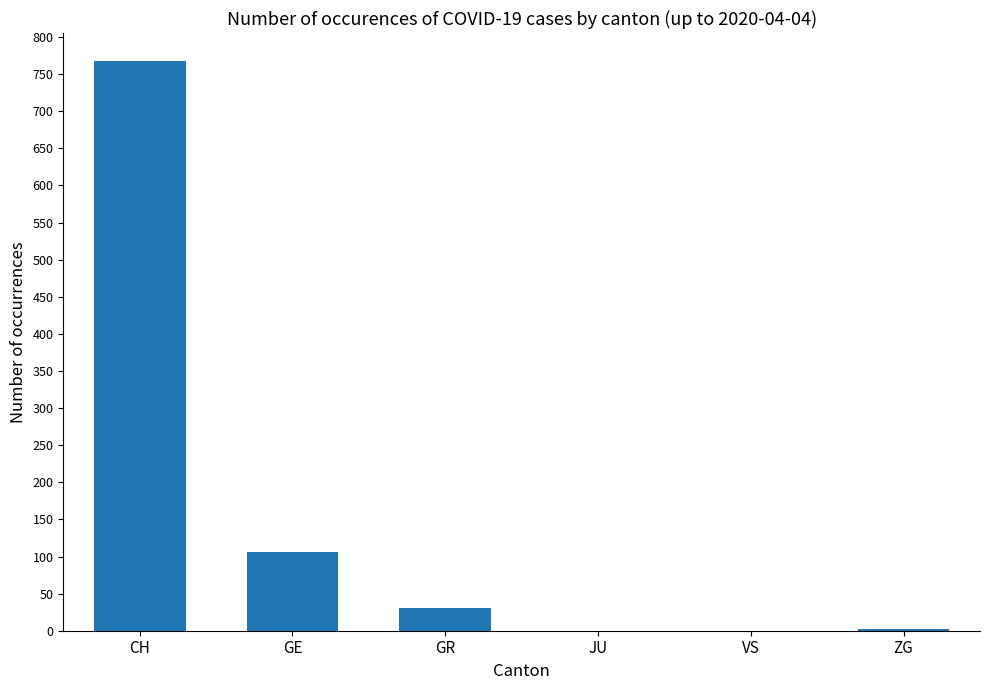

Which category has the highest value across all series?

CH